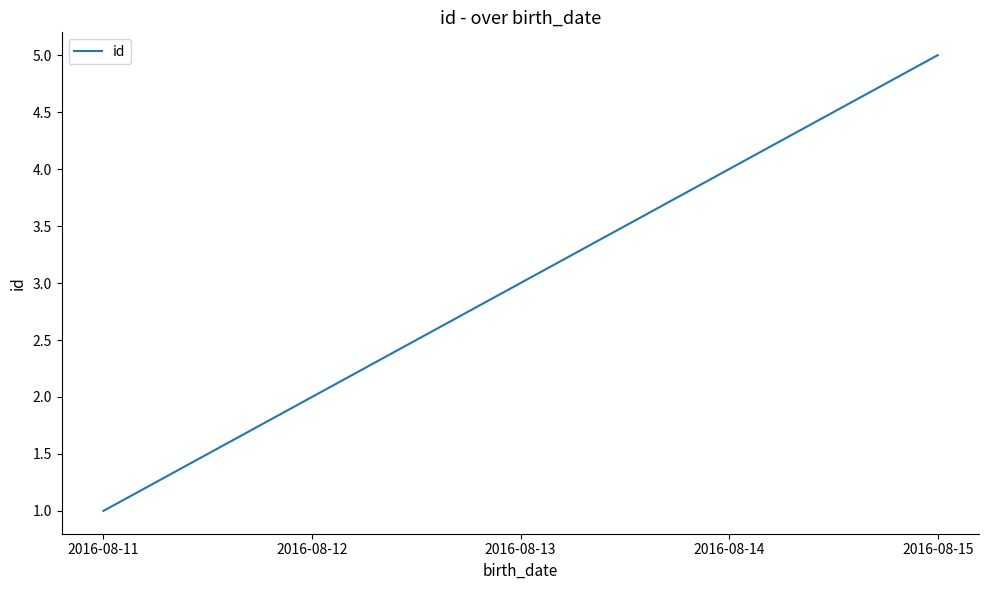

List the labels in order of value, largest first.

2016-08-15, 2016-08-14, 2016-08-13, 2016-08-12, 2016-08-11